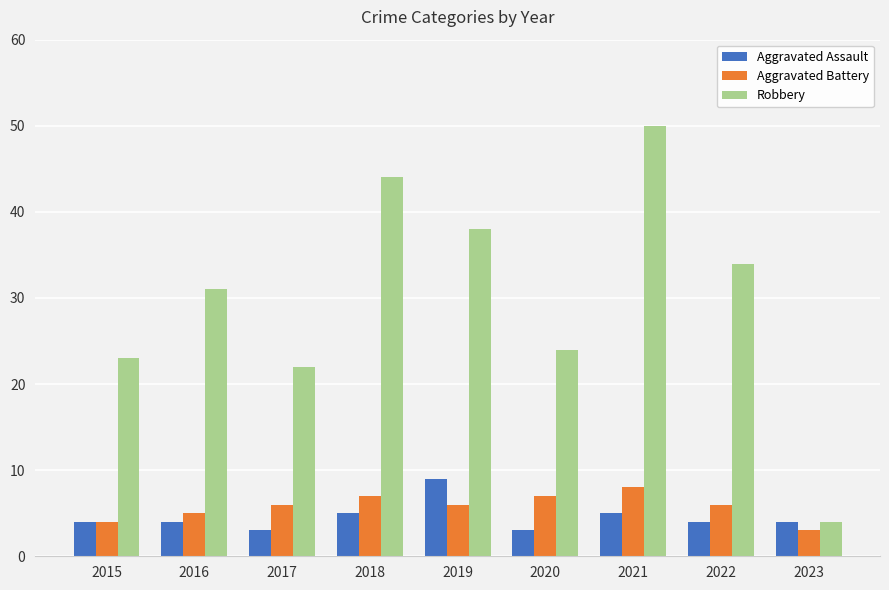

At 2017, list the series in order from smallest to largest.

Aggravated Assault, Aggravated Battery, Robbery